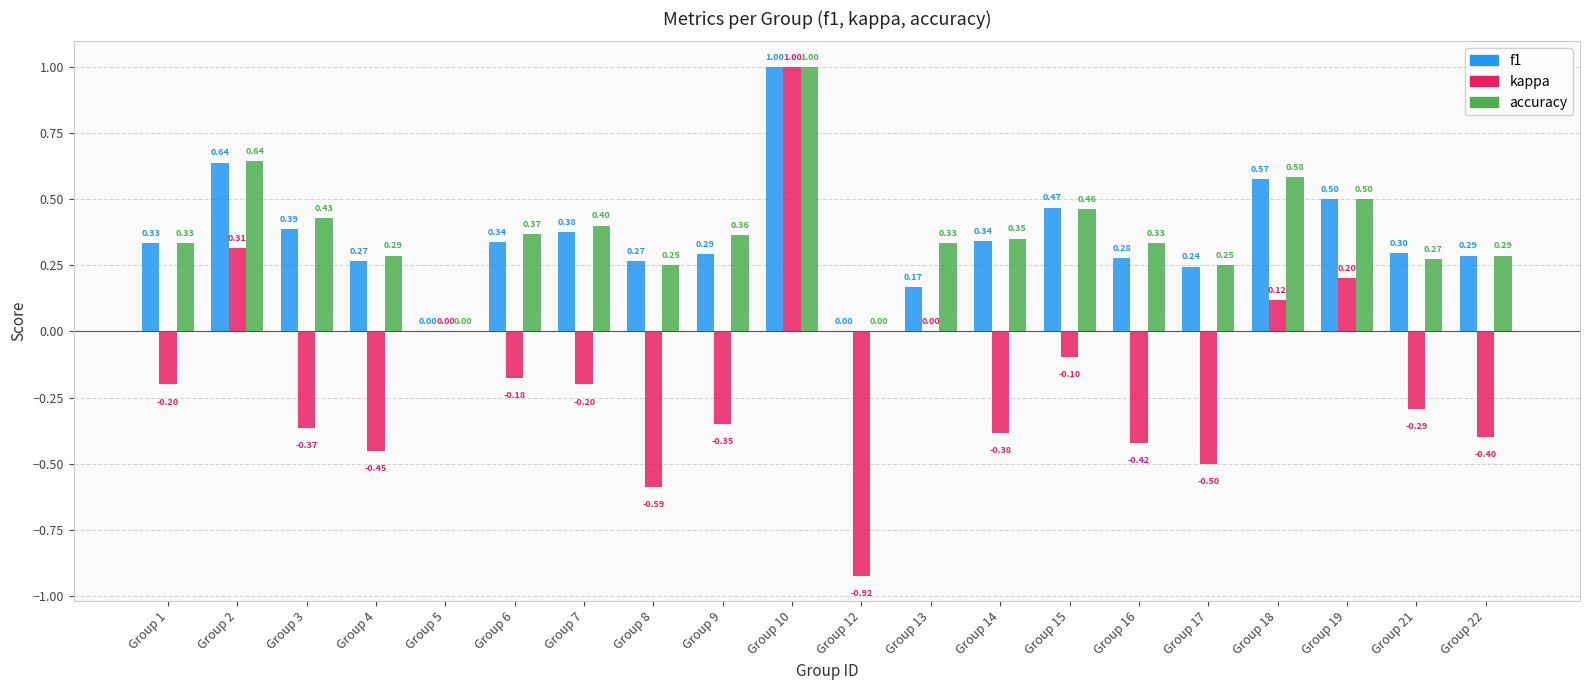

Between Group 9 and Group 18, which series saw the biggest shift?

kappa